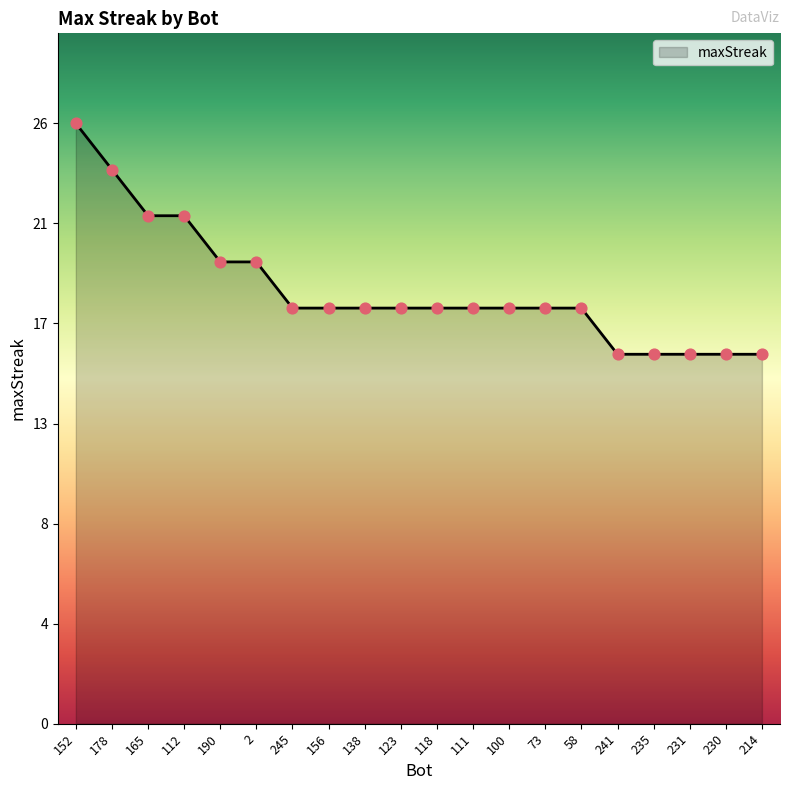

What is the ratio of the value at 58 to the value at 73?

1.0